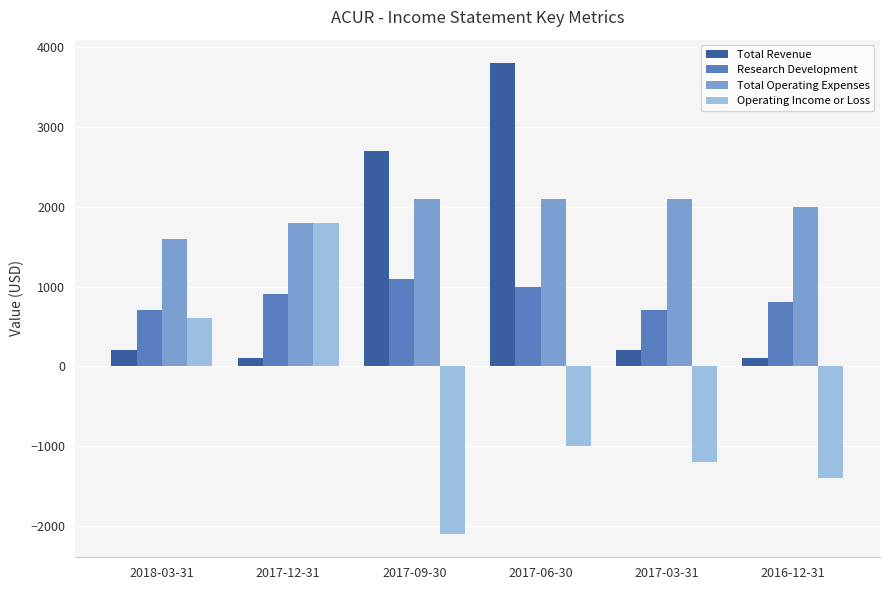

What is the difference between the highest and lowest values at 2017-12-31?

1700